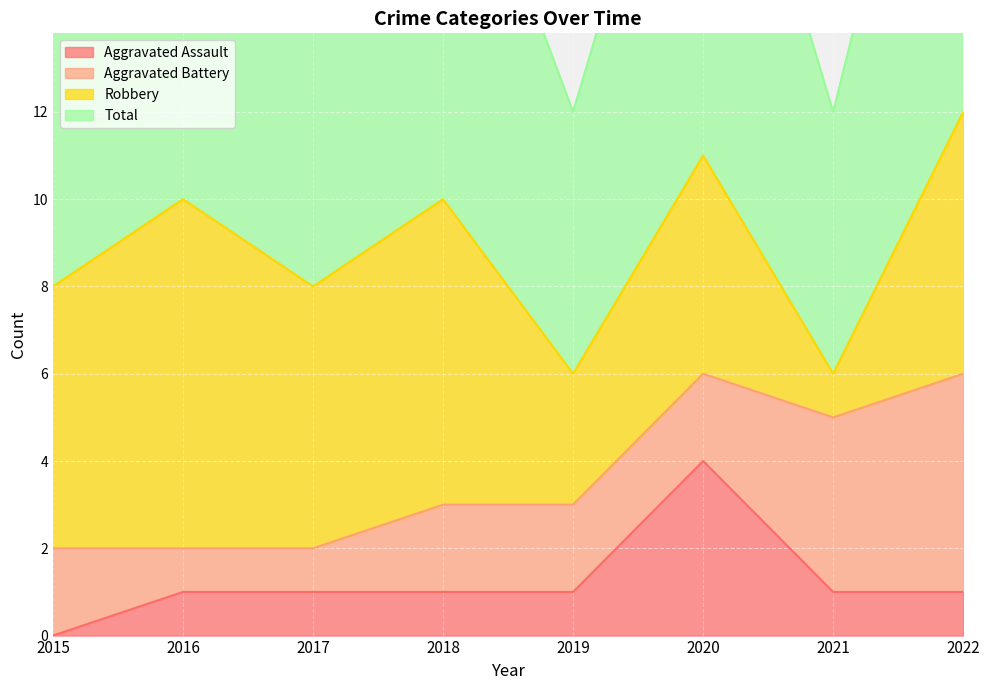

The value of Aggravated Assault at 2021 is 1. True or false?

True